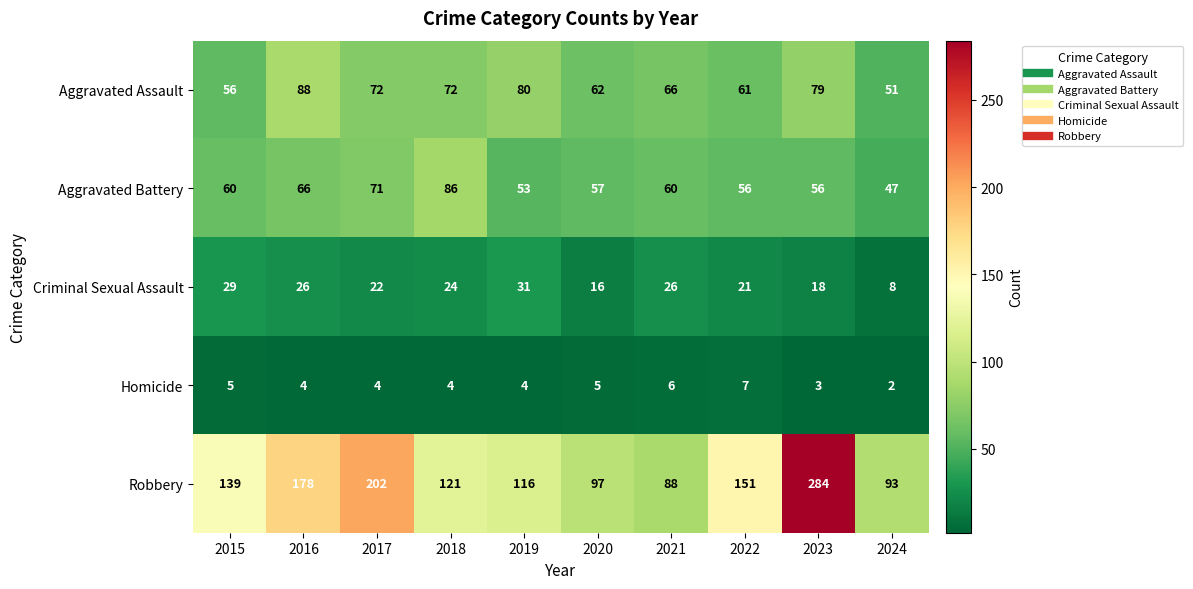

Where is Aggravated Battery nearest to the value 66?

2016